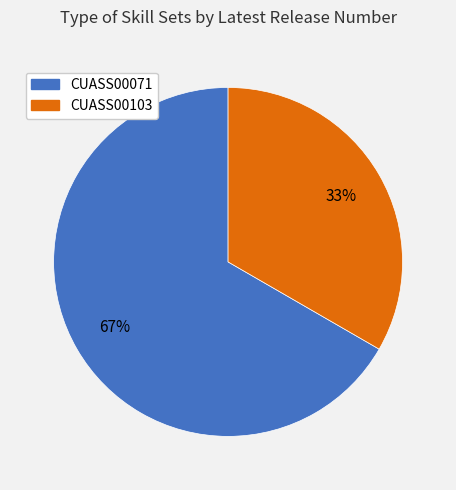

True or false: CUASS00103 accounts for 28% of the total.

False